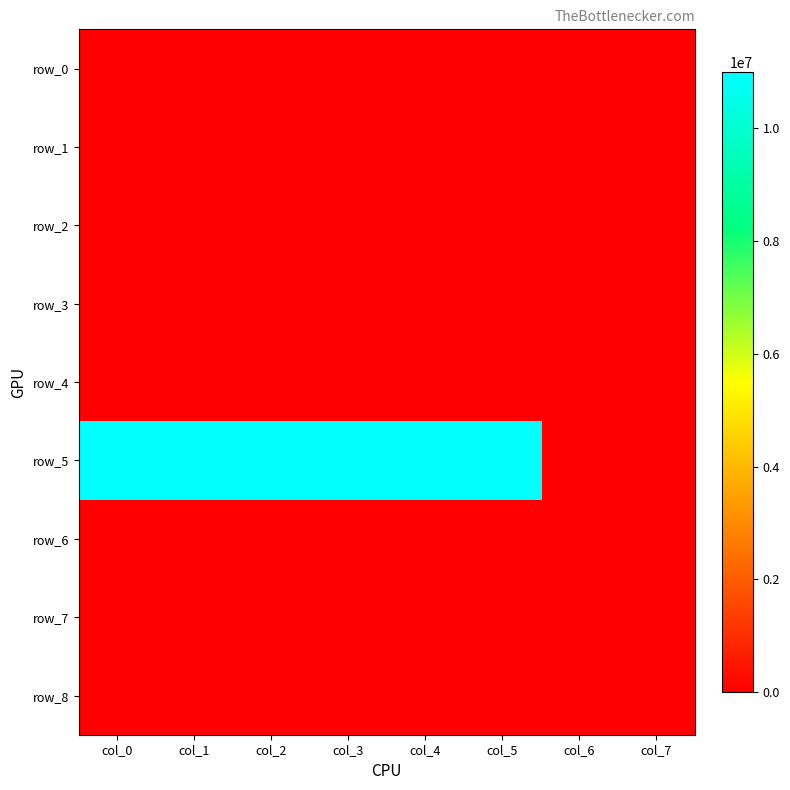

What is the total value across all series at col_4?

11000000